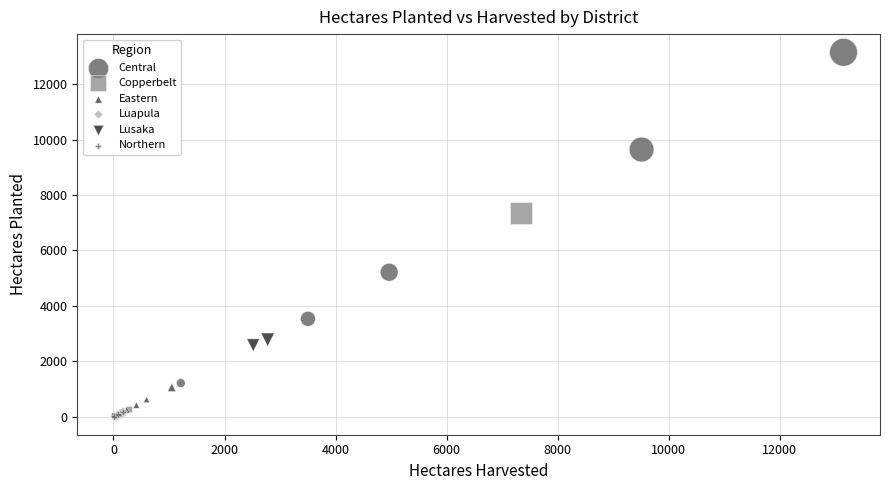

Which series reaches the maximum Y coordinate?

Central